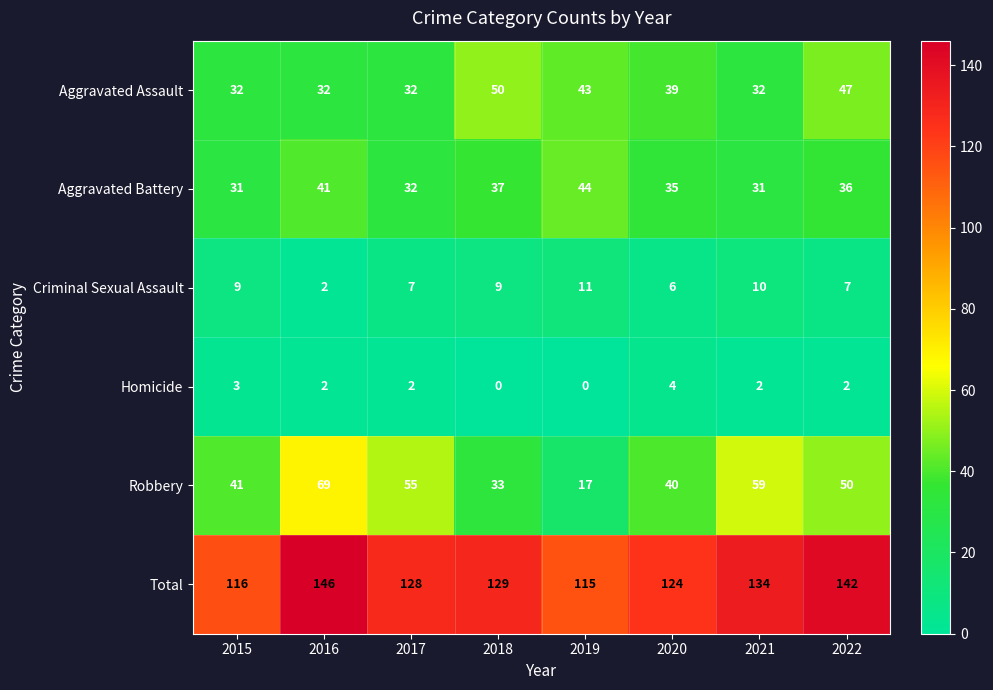

Which category has the highest value across all series?

2016